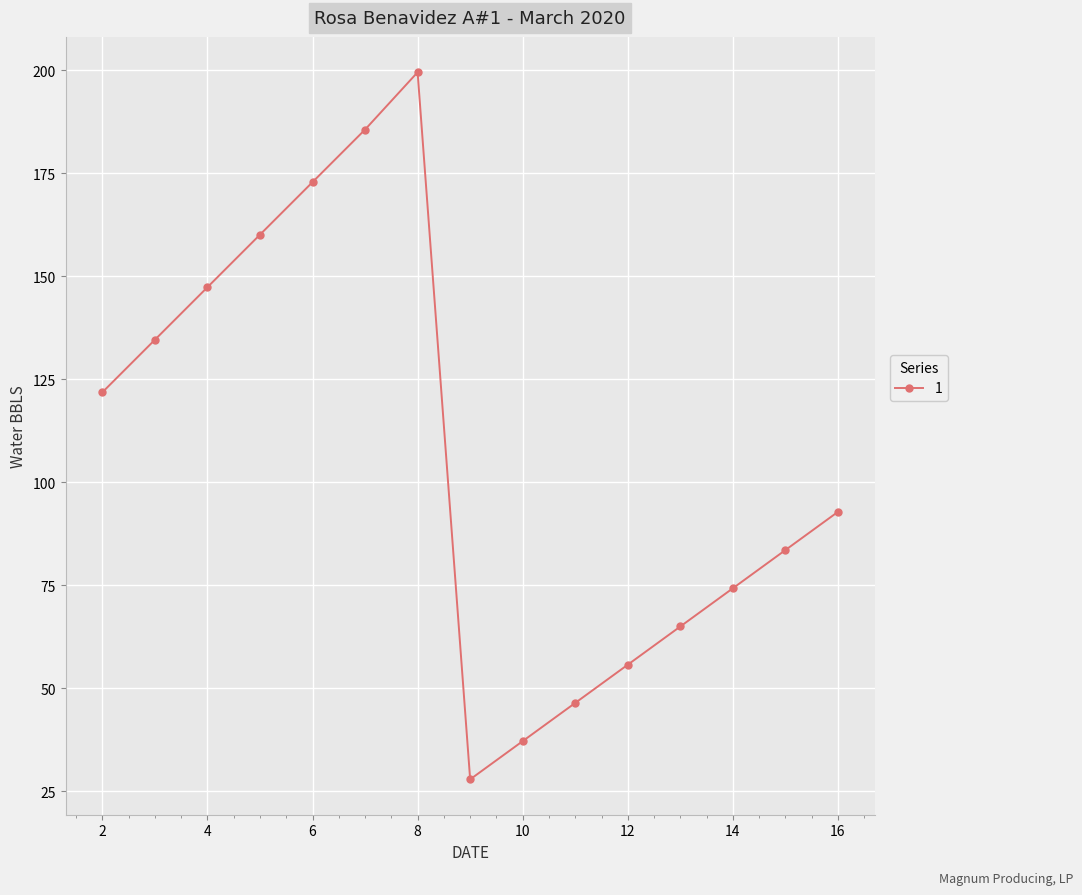

Reading right to left, list all the values displayed in this chart.

92.8	83.5	74.2	65.0	55.7	46.4	37.1	27.8	199.5	185.6	172.8	160.1	147.3	134.6	121.8